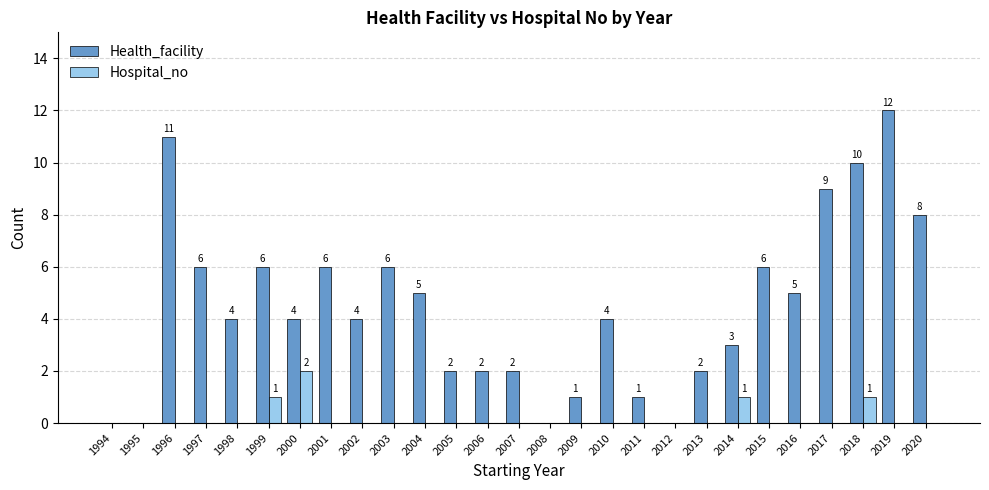

What is the greatest value displayed?

12